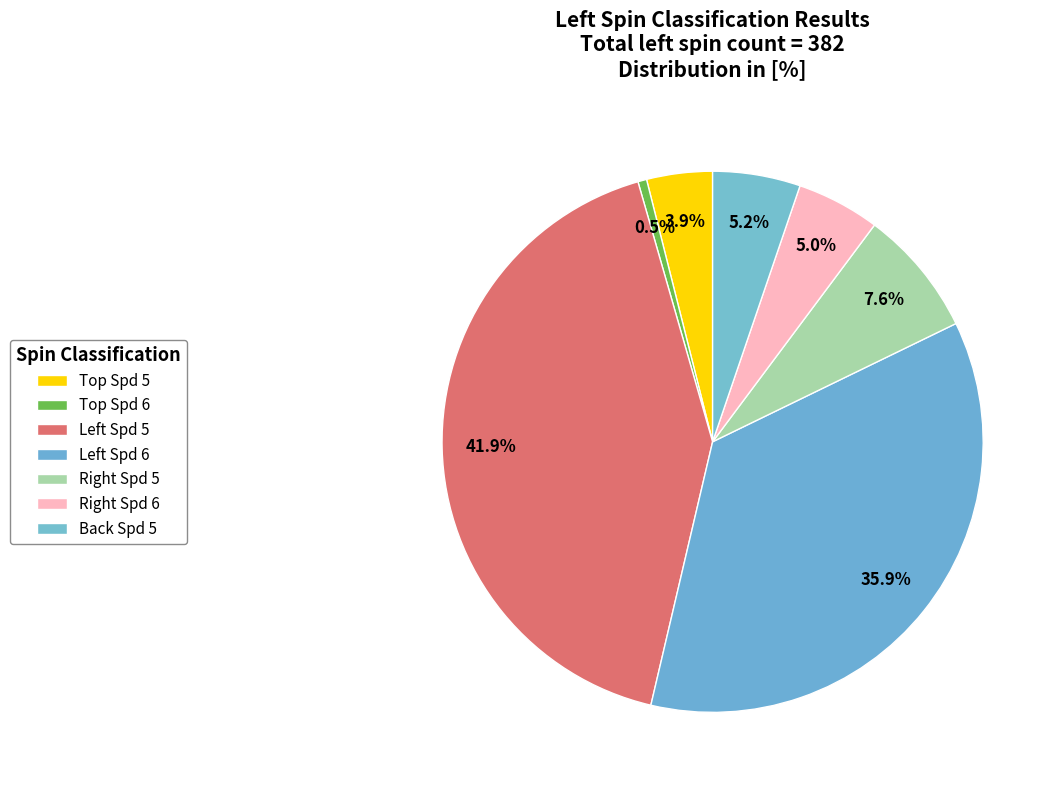

How many slices are in this pie chart?

7